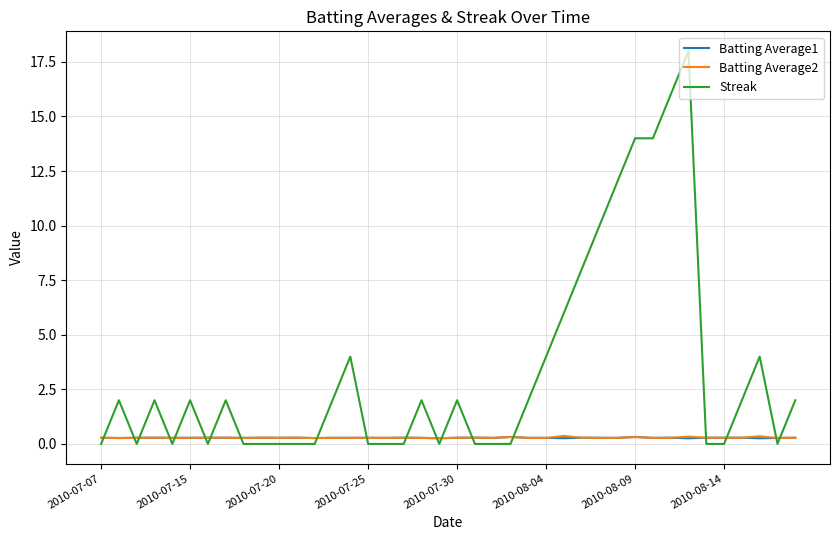

How many lines are shown in the chart?

3